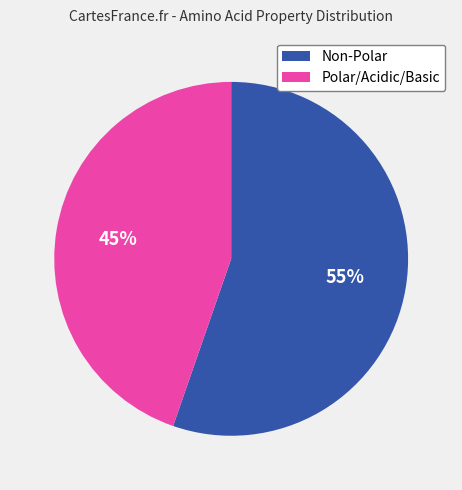

Between Non-Polar and Polar/Acidic/Basic, which is larger?

Non-Polar